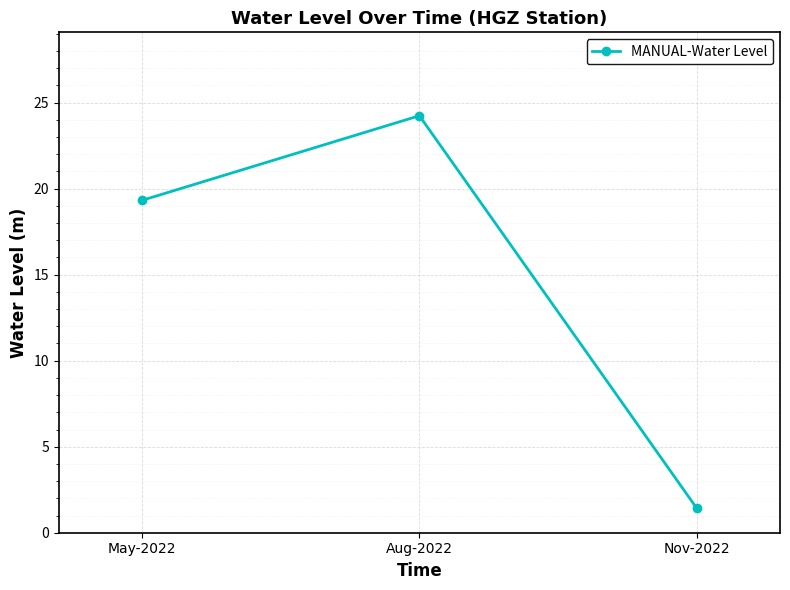

The chart shows a value of 24.2 at Aug-2022. True or false?

True